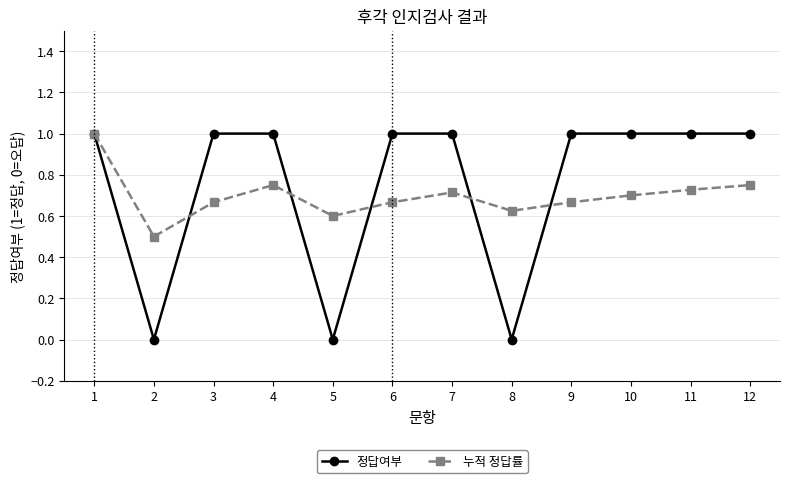

Is it true that 정답여부 equals 1.0 at 10?

True